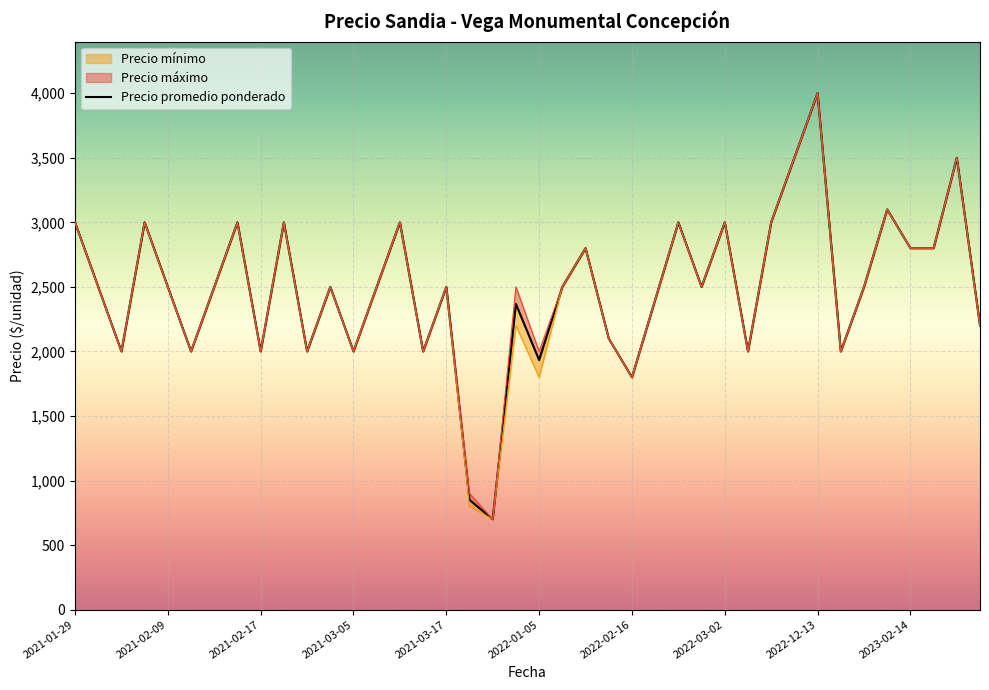

How many values in the Precio máximo series exceed 2500?

15